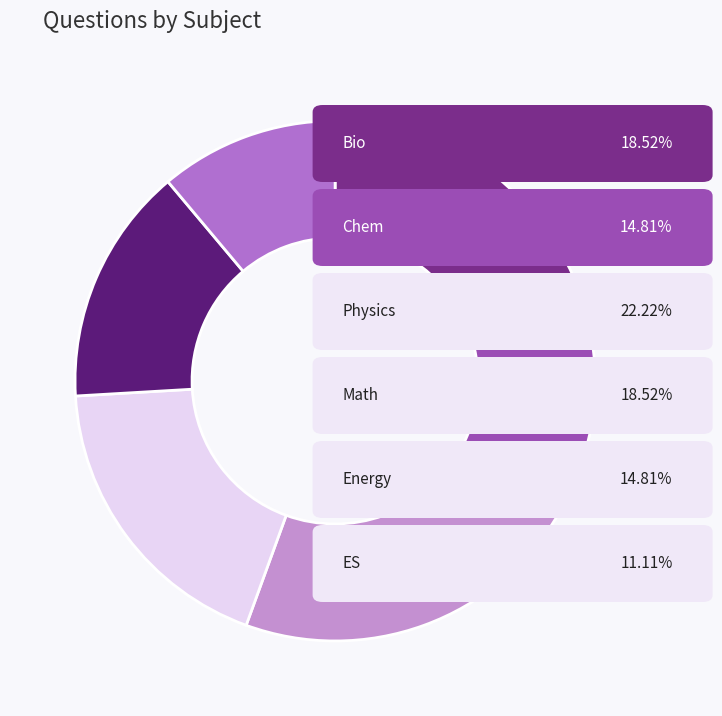

How many segments does this pie chart have?

6